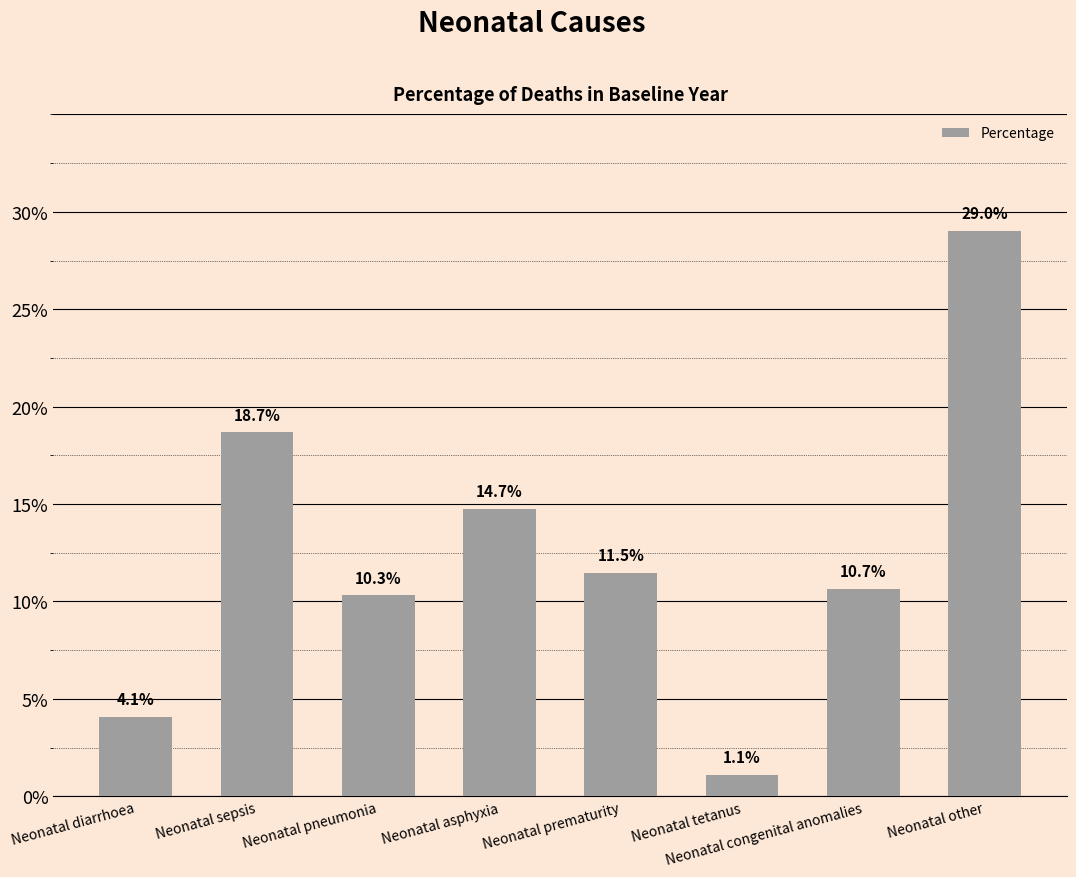

Between Neonatal prematurity and Neonatal congenital anomalies, which is larger?

Neonatal prematurity